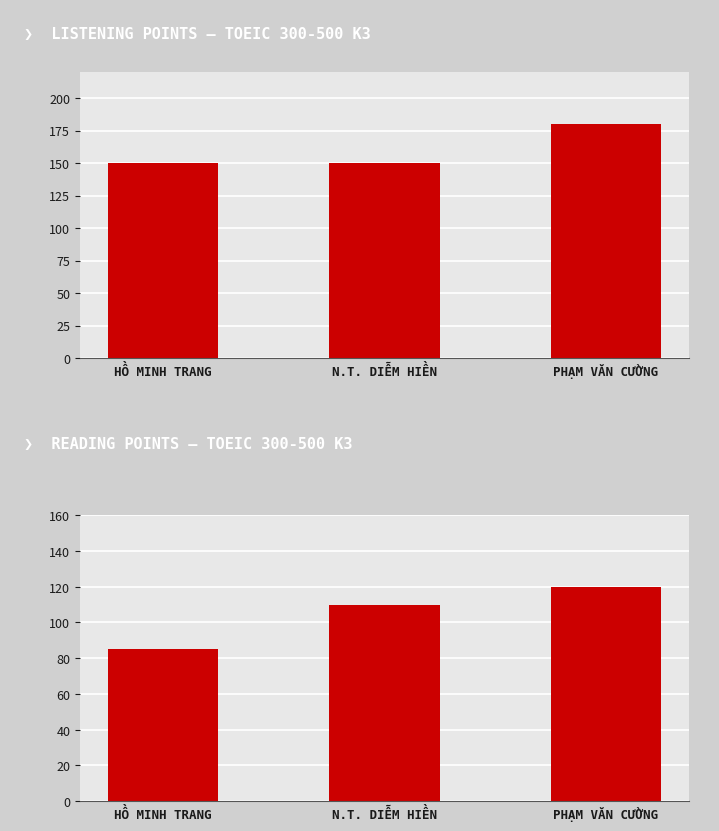

What is the smallest value displayed?

85